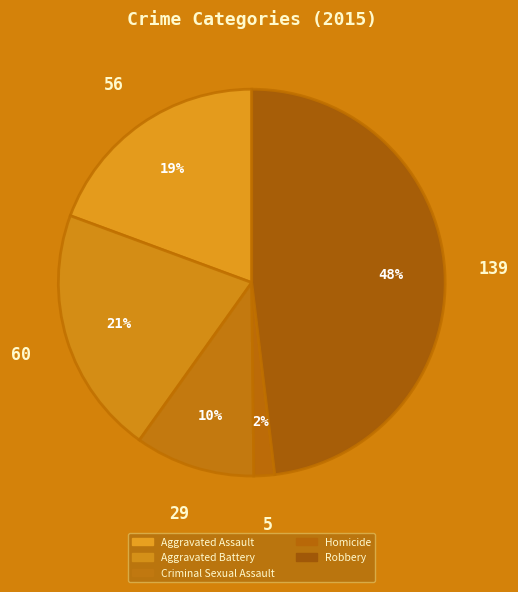

True or false: Criminal Sexual Assault accounts for 23% of the total.

False